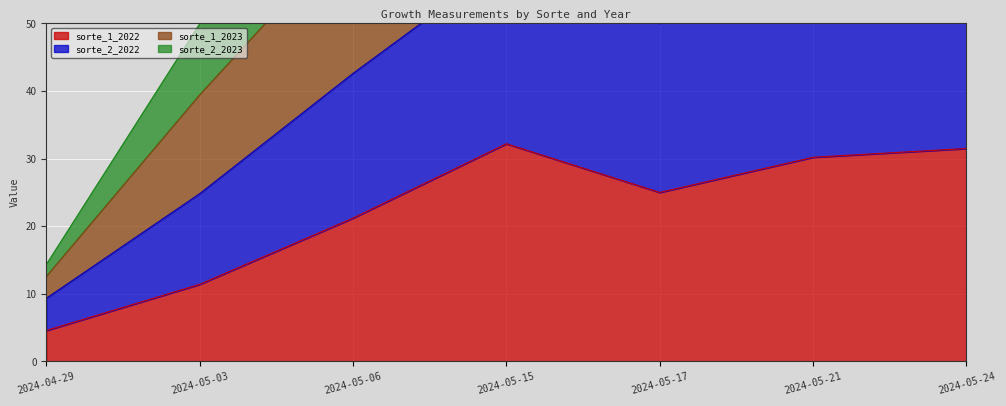

What is the difference between the highest and lowest values at 2024-05-17?

97.0